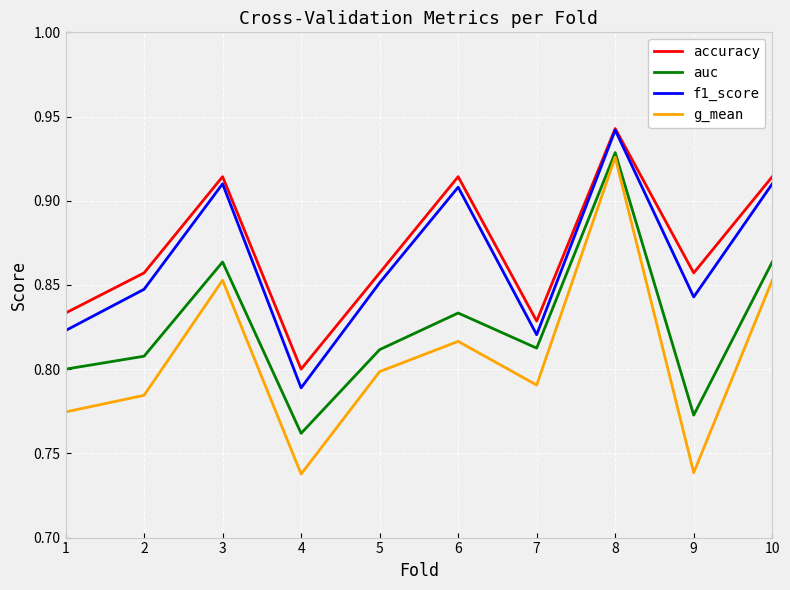

Where is accuracy nearest to the value 0?

4